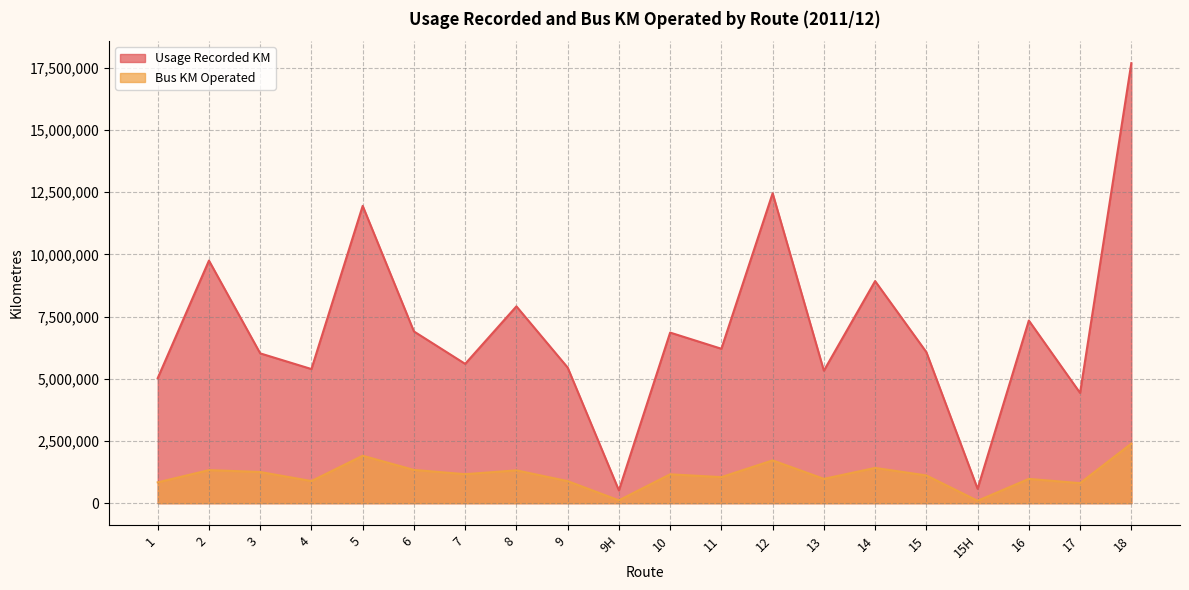

What is the smallest value displayed?

96672